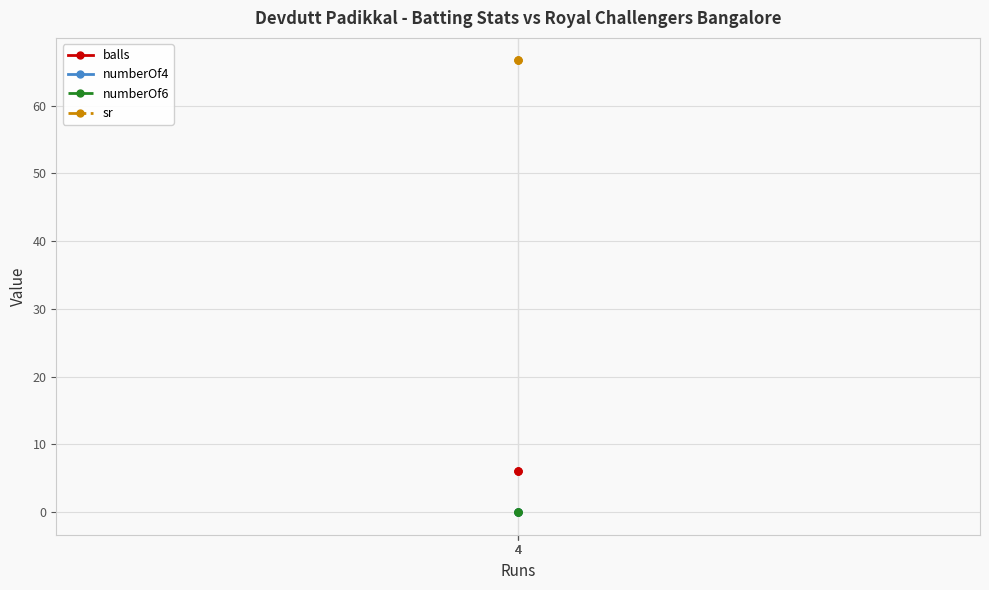

Which series has the largest total across all categories?

sr